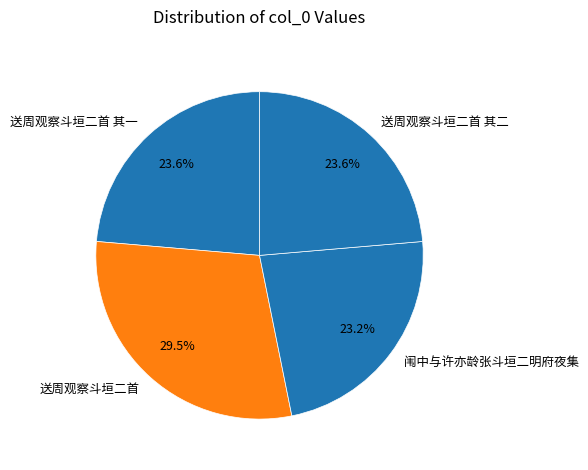

What is the largest slice in the pie chart?

送周观察斗垣二首